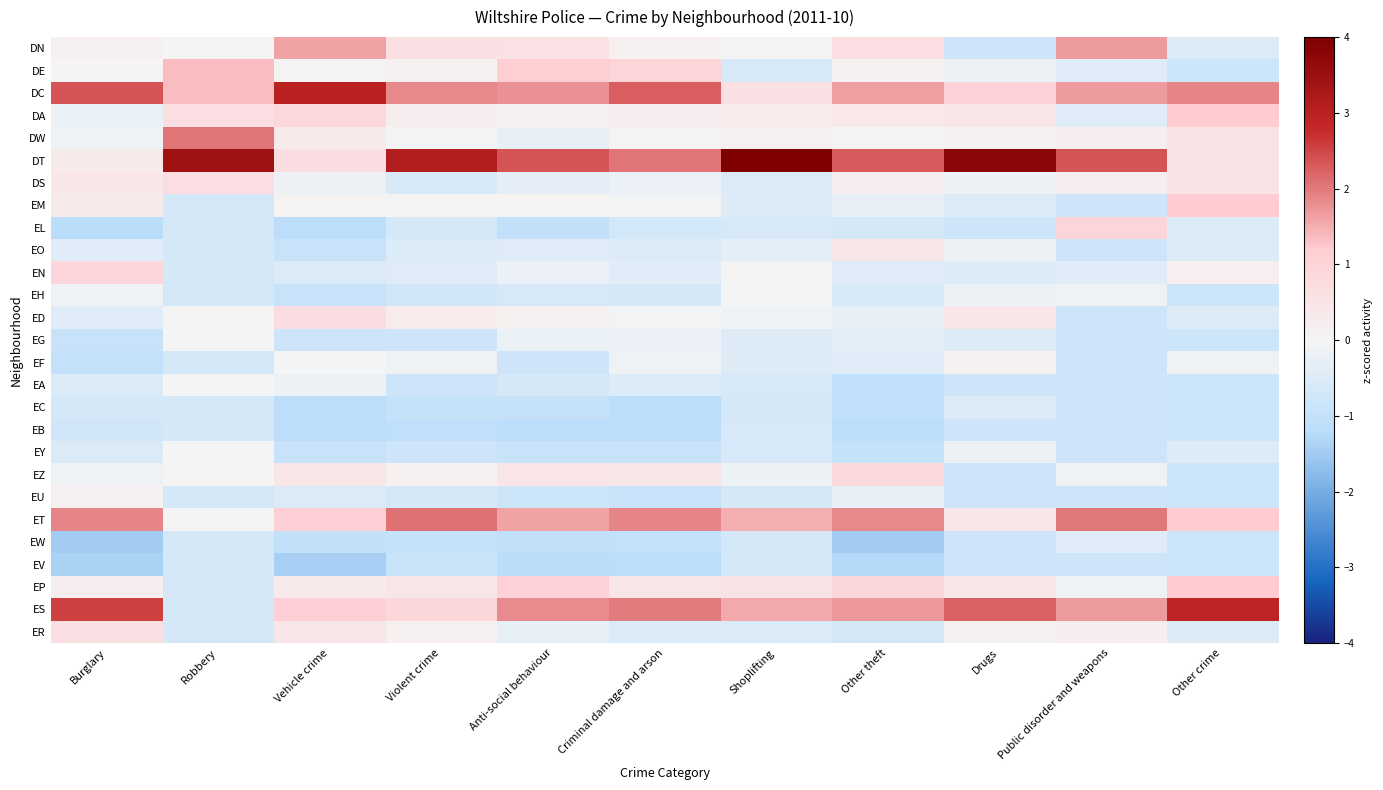

At Other crime, list the series in order from largest to smallest.

ES, DC, DA, EM, ET, EP, DW, DT, DS, EN, EF, DN, EL, EO, ED, EY, ER, DE, EH, EG, EA, EC, EB, EZ, EU, EW, EV